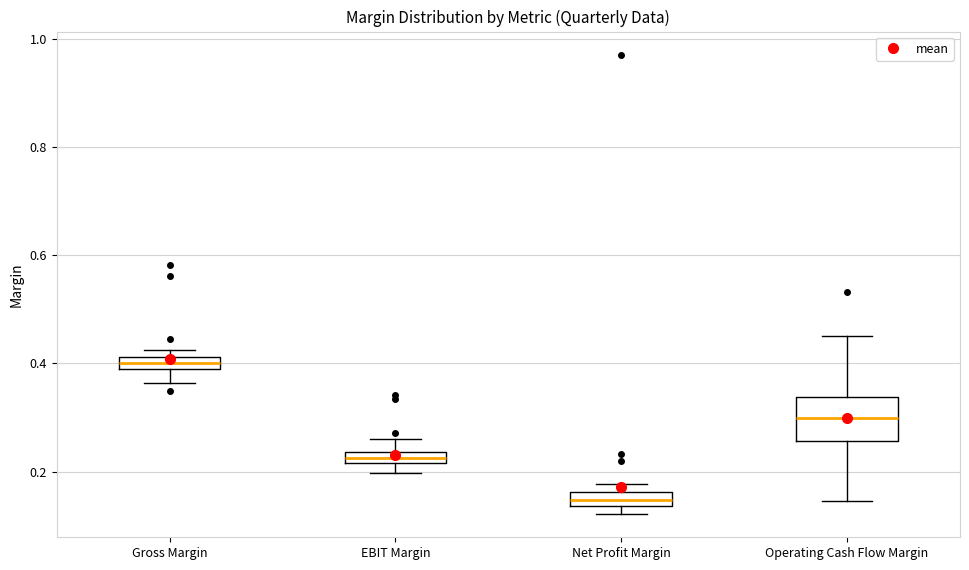

Which box is the tallest, from its lower edge to its upper edge?

Operating Cash Flow Margin